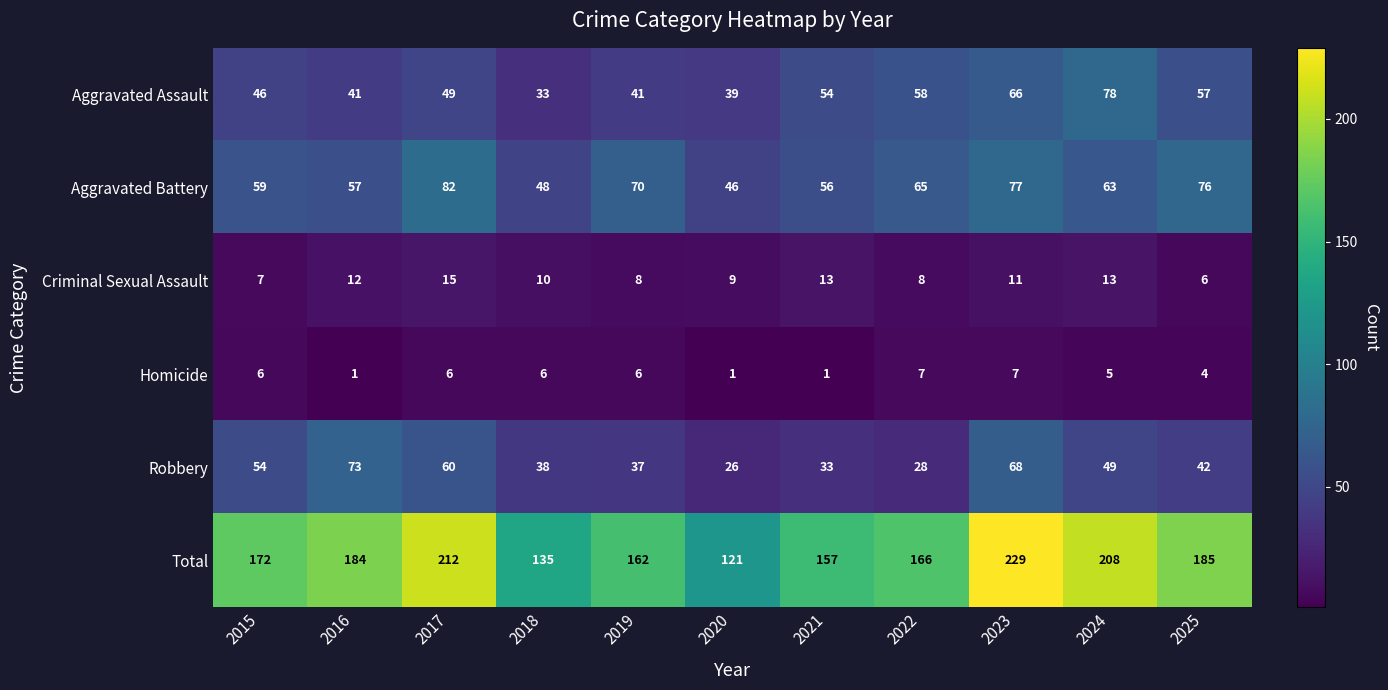

What is the sum of the Homicide values at 2025 and 2023?

11